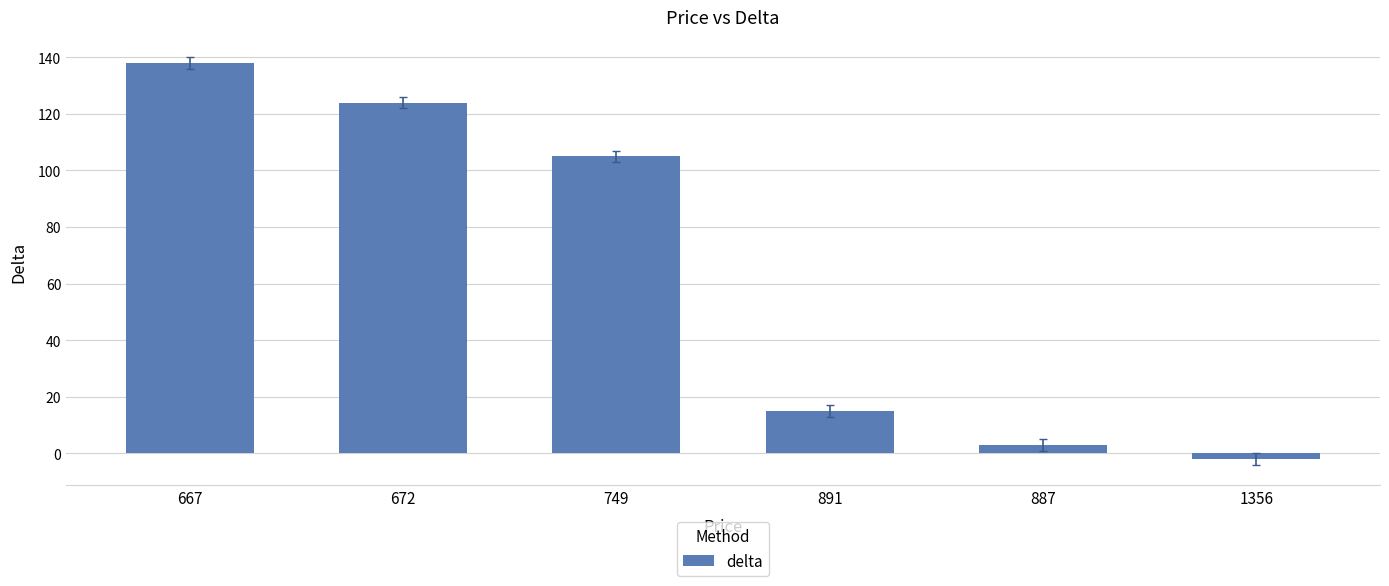

At which category does the chart reach its minimum across all series?

1356